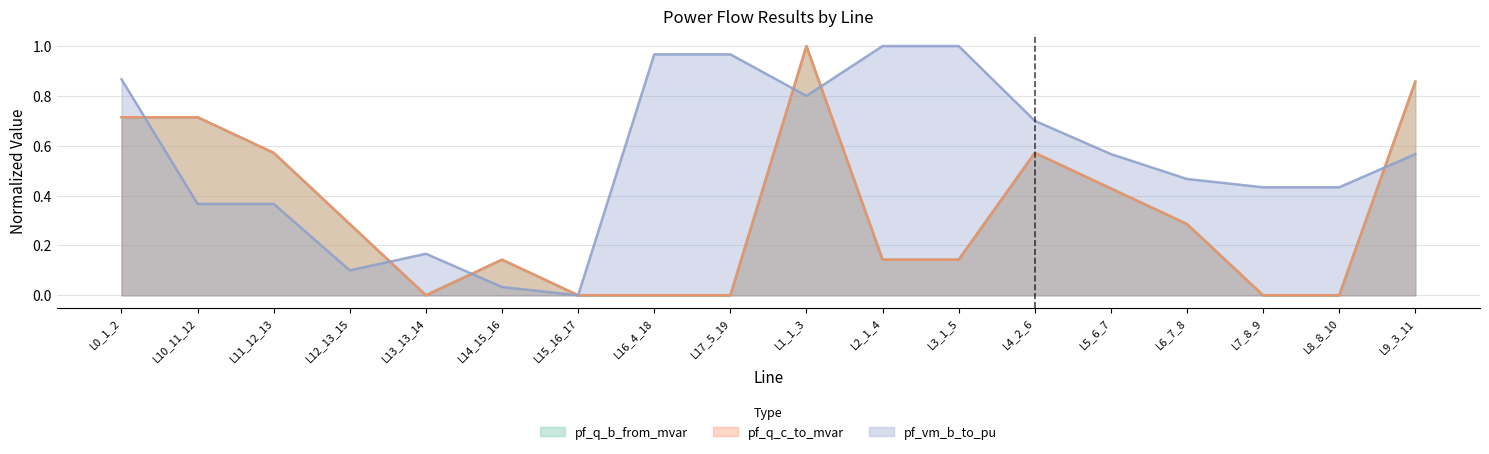

What position from the right is L10_11_12?

17